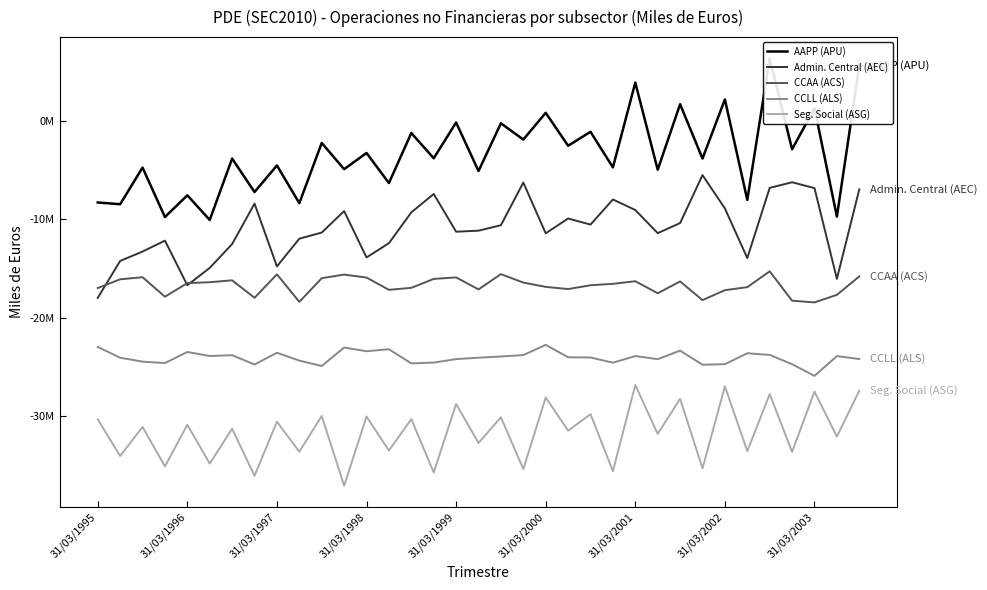

True or false: AAPP (APU) has a value of 489593 at 31/03/2003.

False